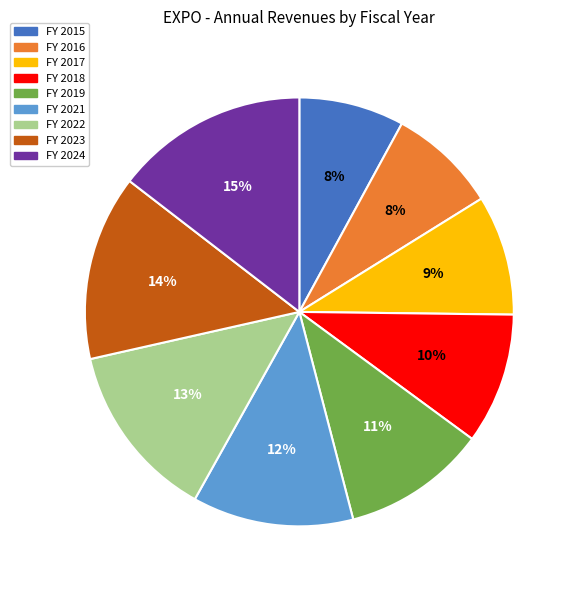

How many slices are in this pie chart?

9